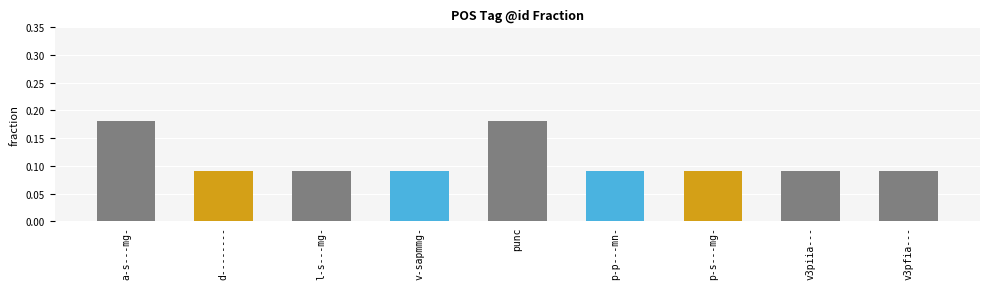

Count the values in the range 0 to 1.

9